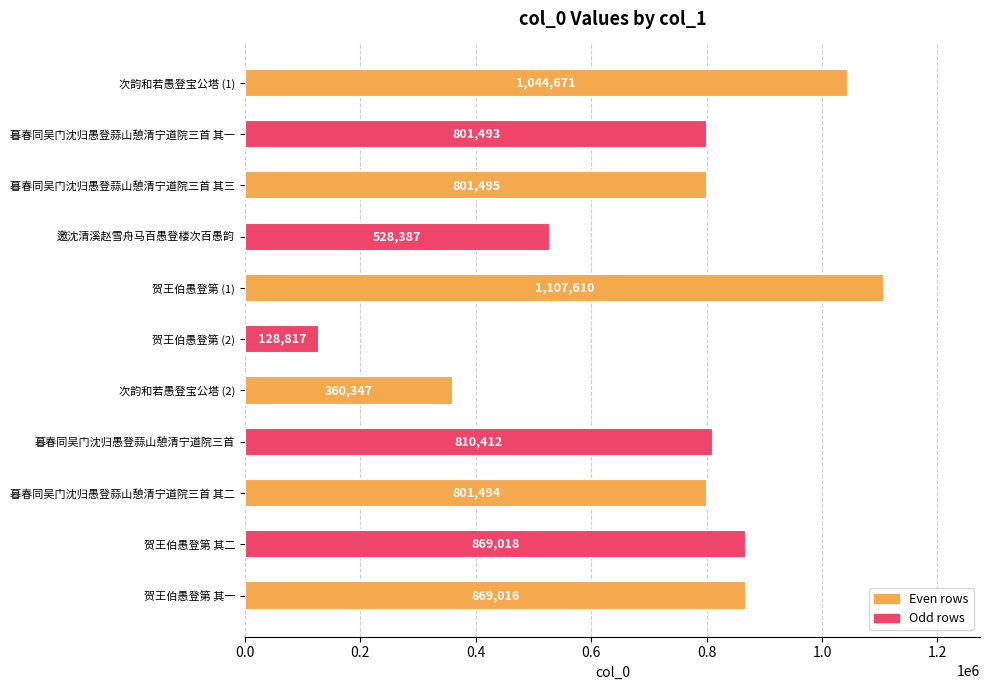

What is the value of the 8th bar from the top?

810412